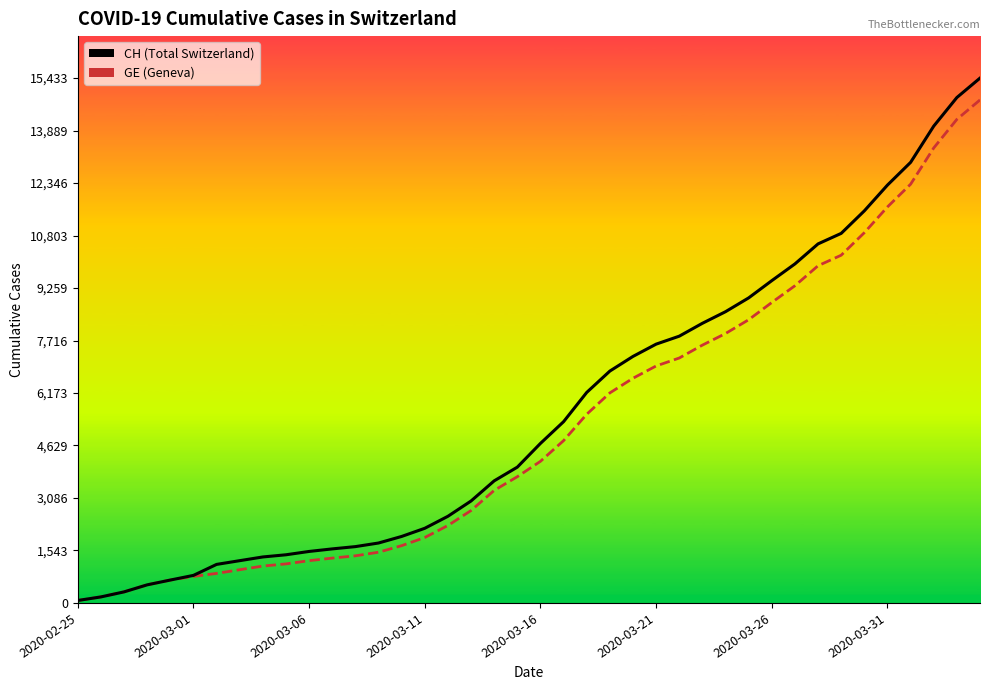

How many lines are shown in the chart?

2